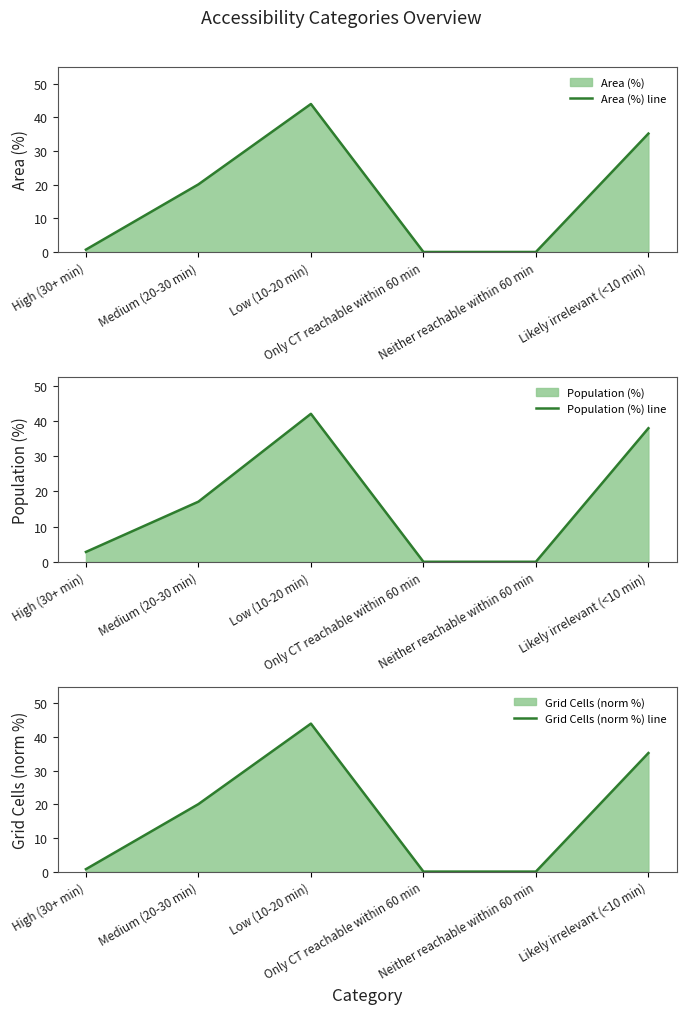

The Area (%) line series shows 0.0 at Only CT reachable within 60 min. True or false?

True